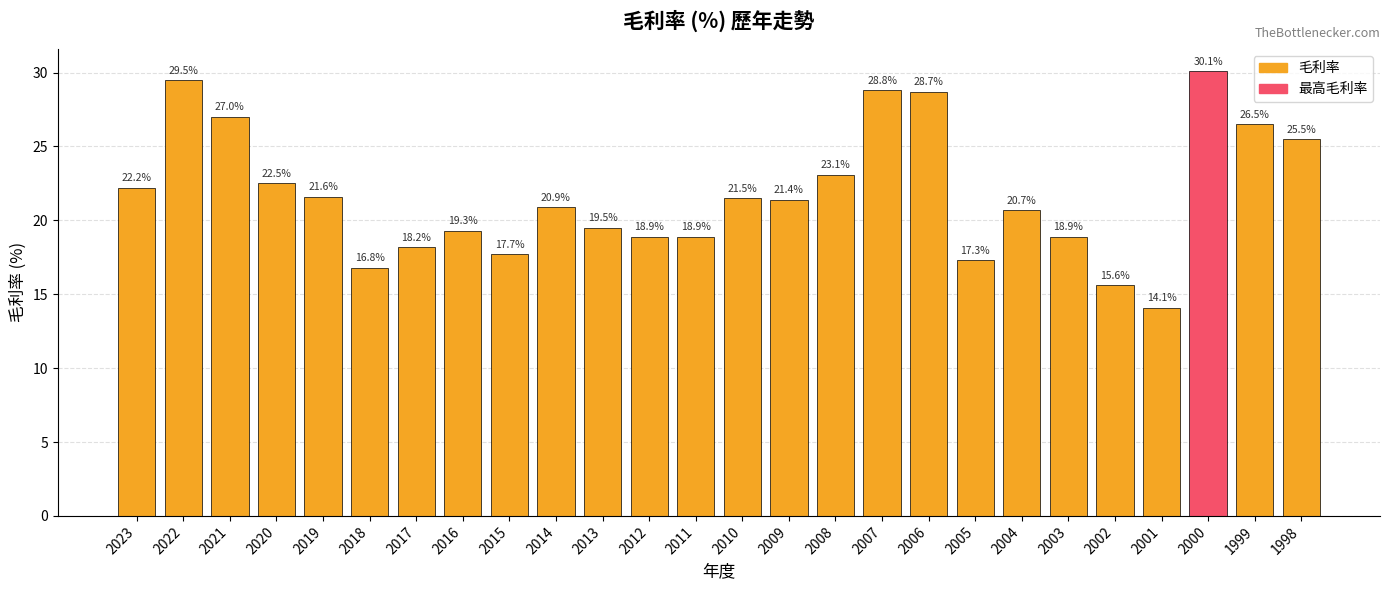

What is the difference between the maximum and minimum values?

16.0